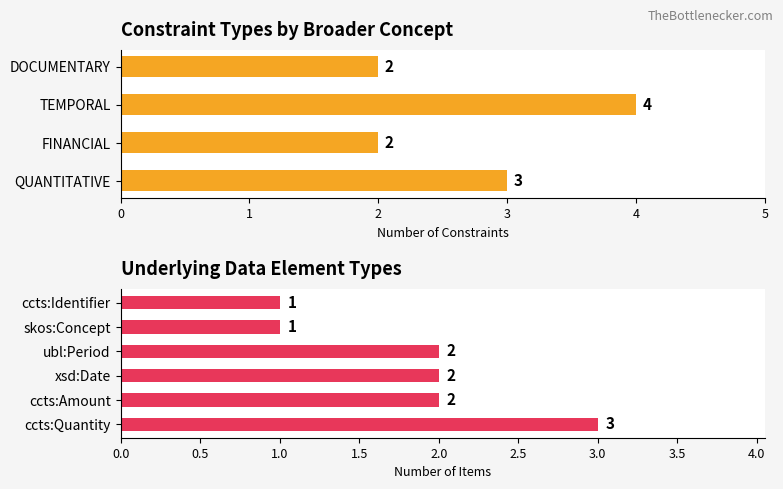

What position from the right is TEMPORAL?

3